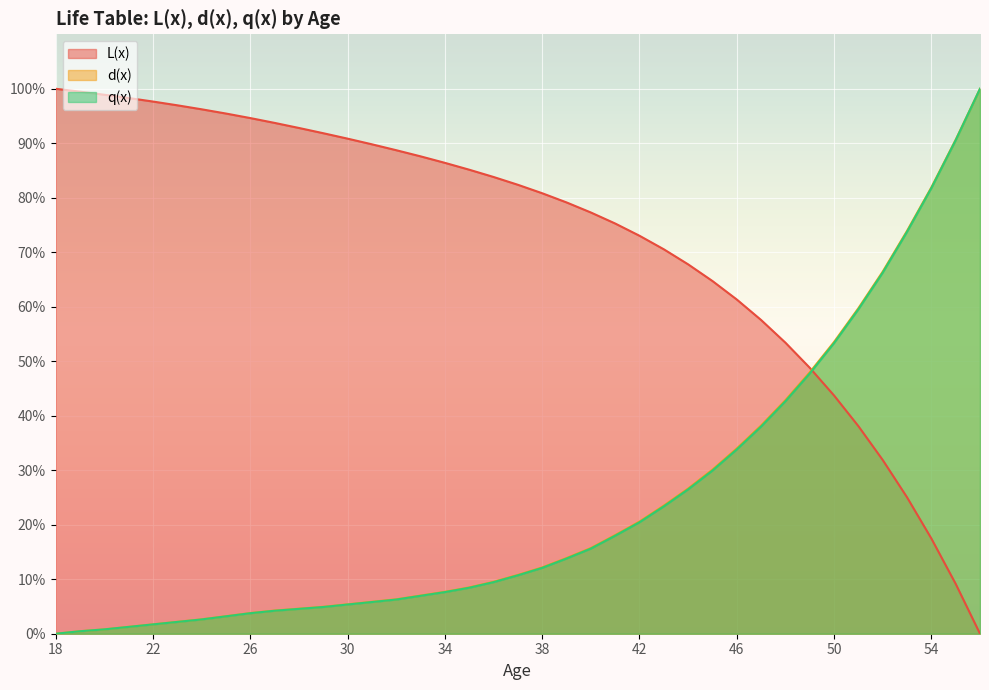

Rank the series by their maximum value, from highest to lowest.

L(x), d(x), q(x) scaled